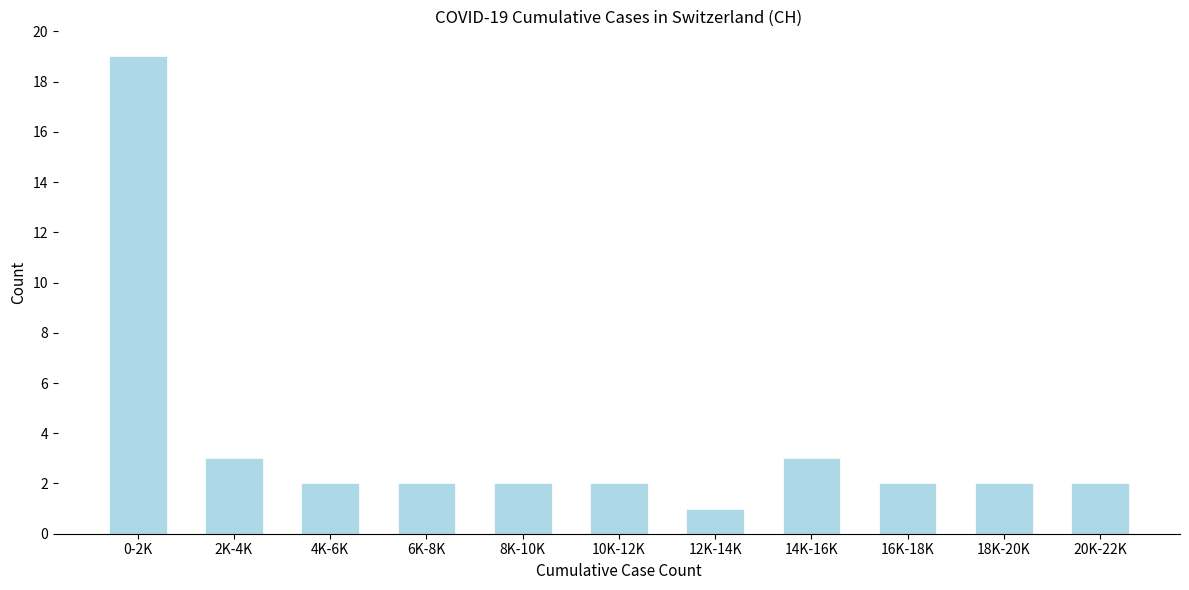

Reading left to right, list all the values displayed in this chart.

0-2K=19	2K-4K=3	4K-6K=2	6K-8K=2	8K-10K=2	10K-12K=2	12K-14K=1	14K-16K=3	16K-18K=2	18K-20K=2	20K-22K=2